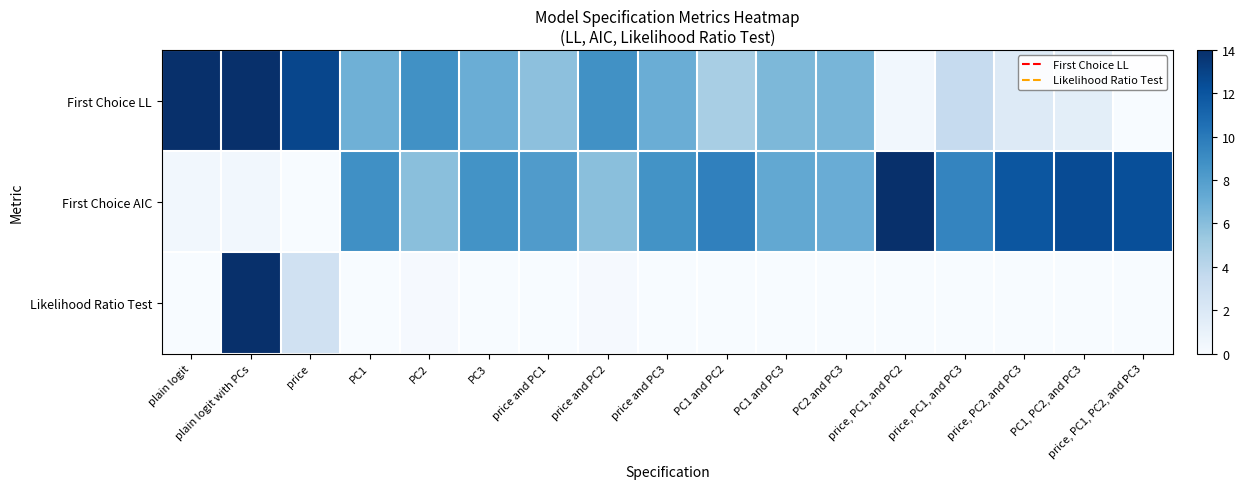

At which category does the chart reach its peak across all series?

plain logit